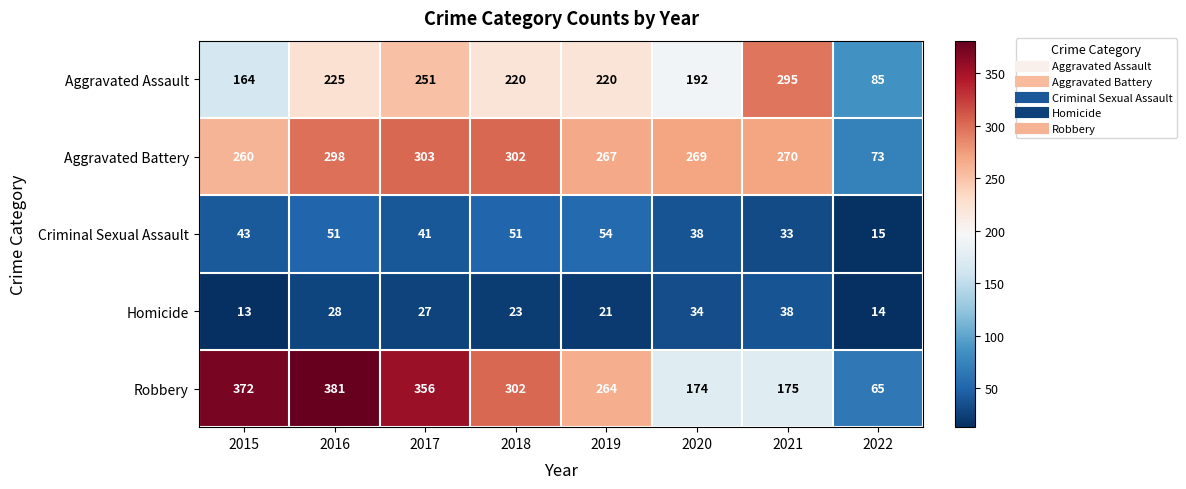

What is the total value across all series at 2017?

978